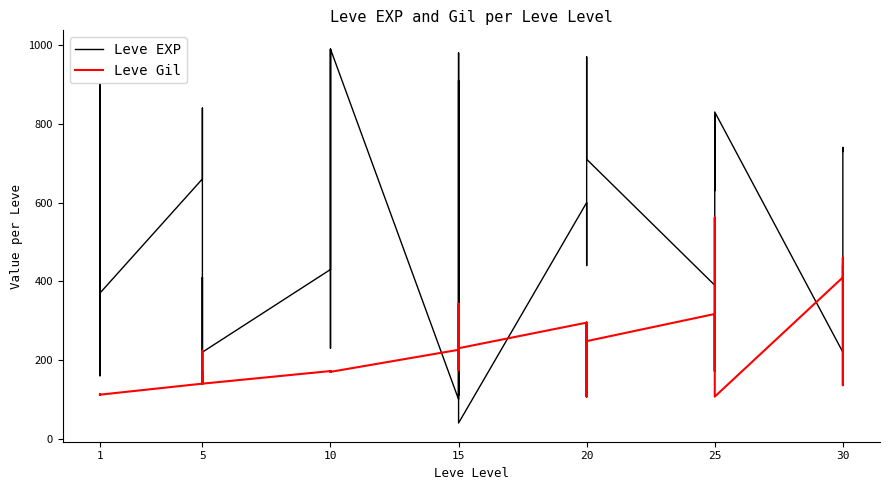

Is this an area chart (filled region under the line)?

No